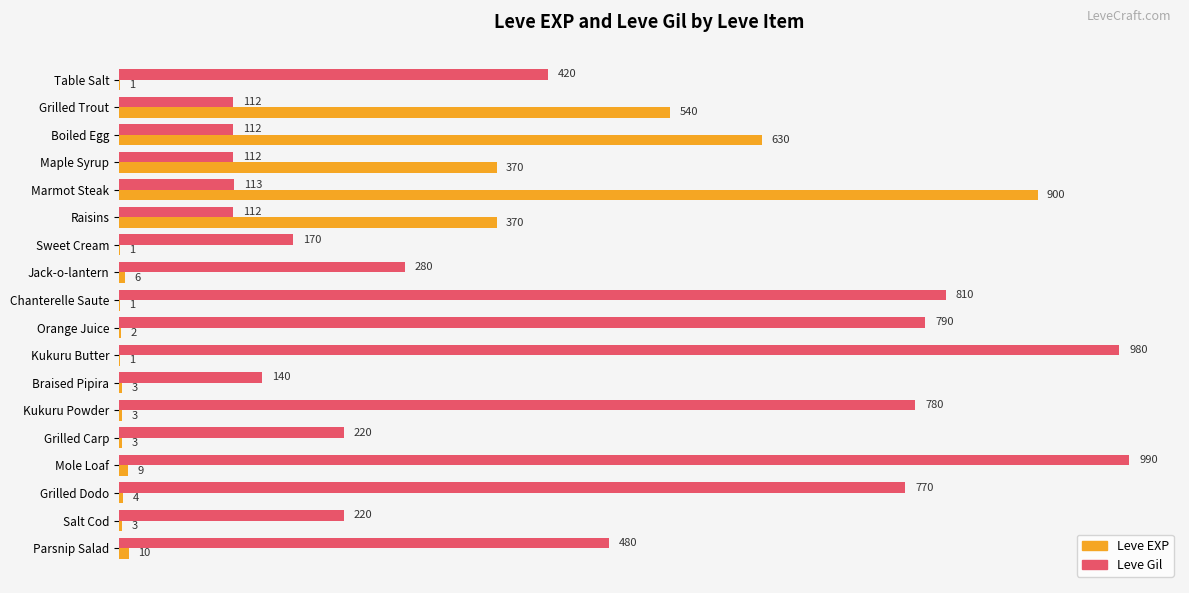

At which category is the sum across all series the highest?

Marmot Steak